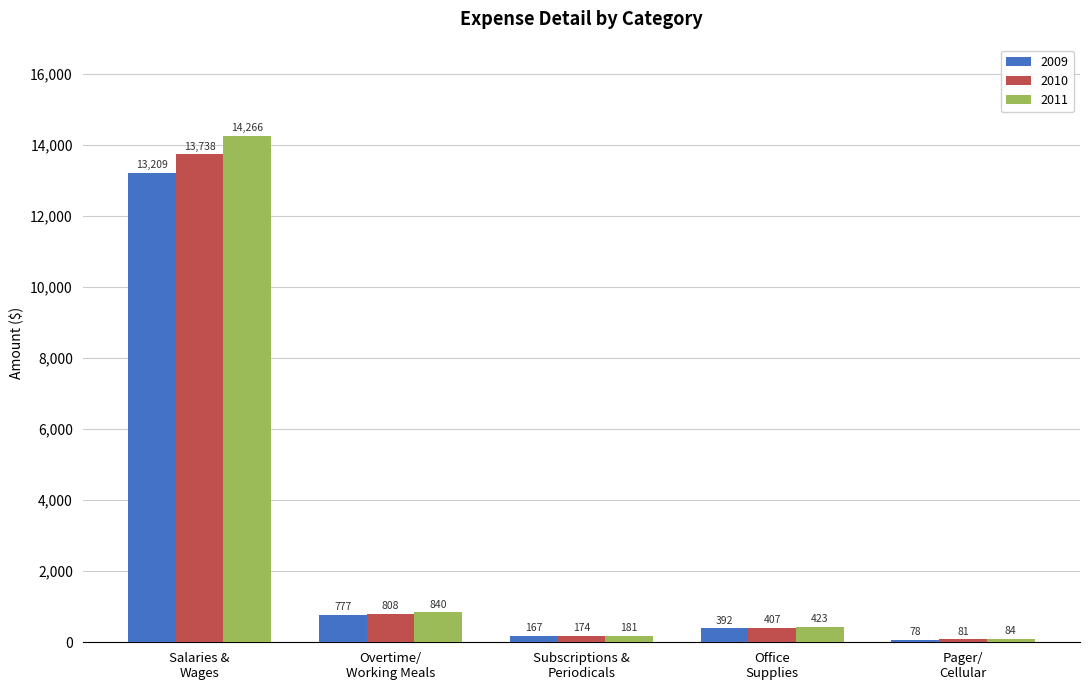

The value of 2009 at Pager/
Cellular is 78.2. True or false?

True